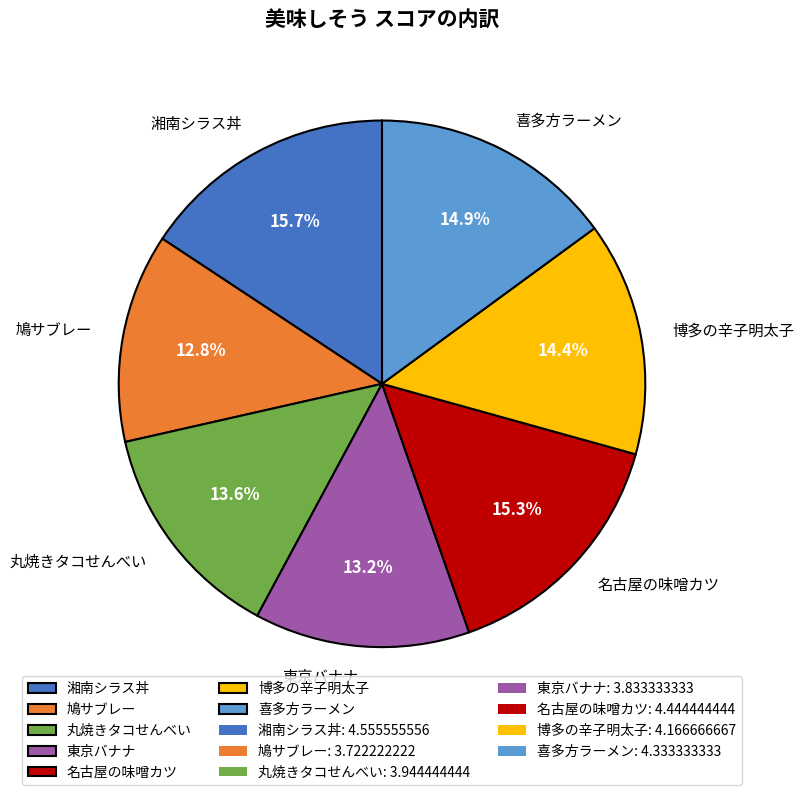

Does 丸焼きタコせんべい account for over 50% of the chart?

No